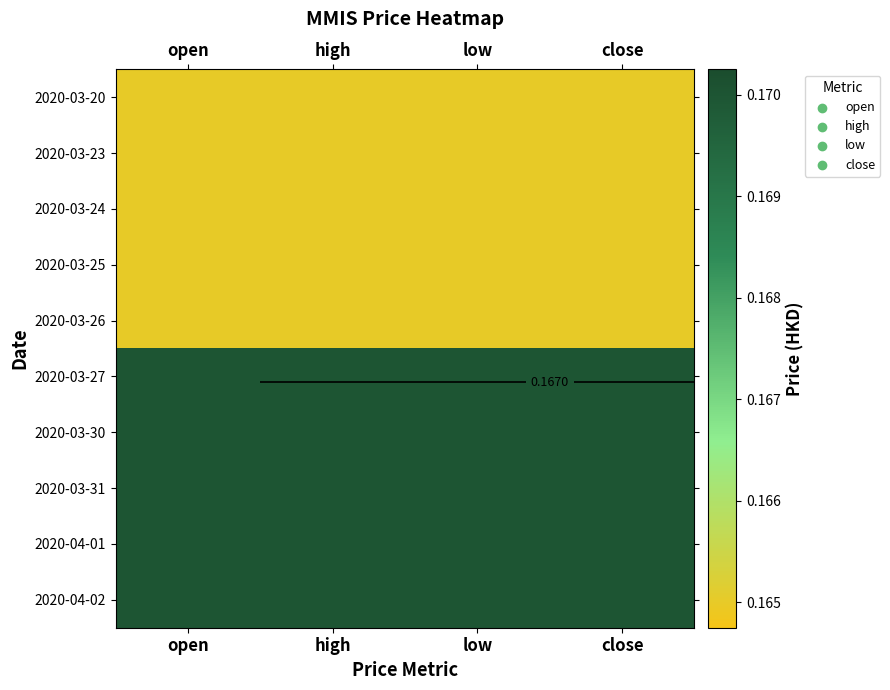

Between open and low, which is larger?

open